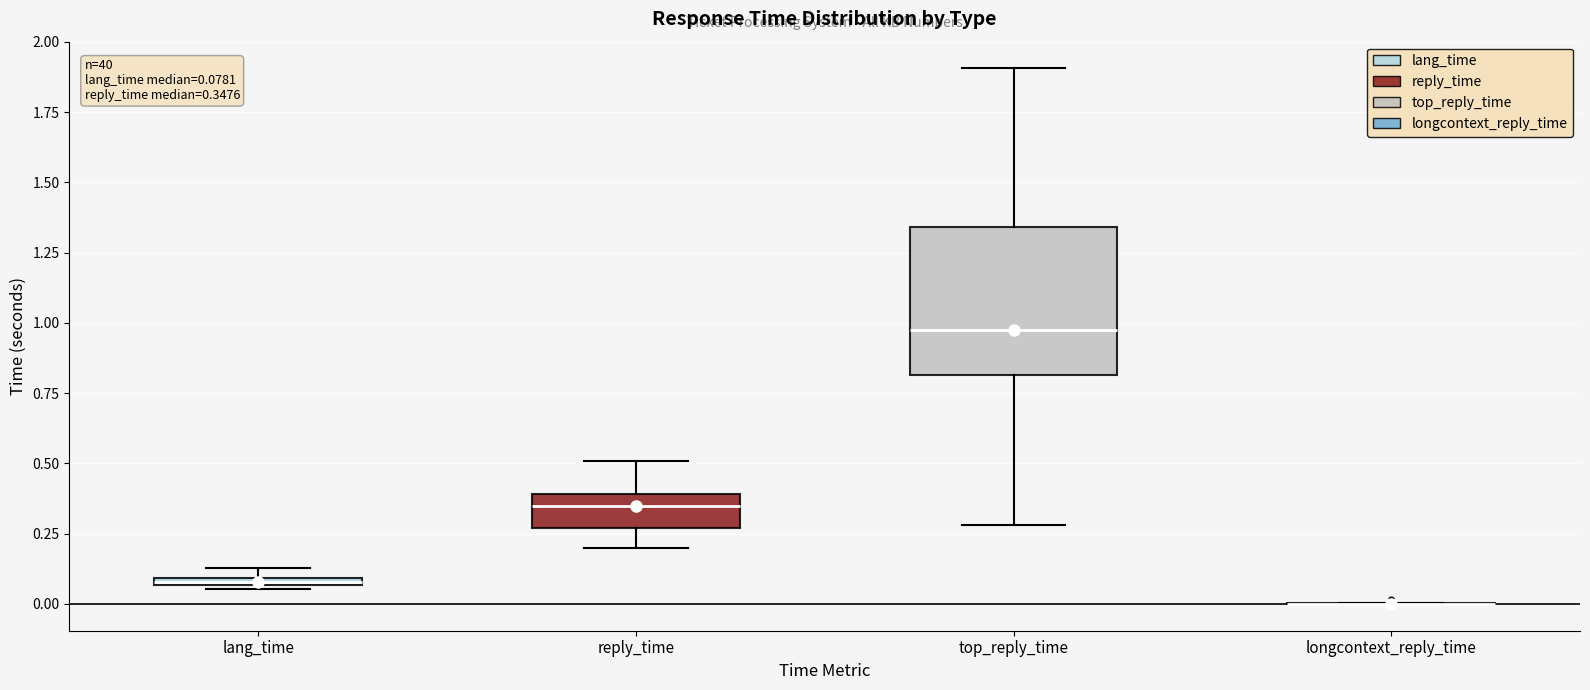

Comparing the boxes themselves (not the whiskers), which one is the tallest?

top_reply_time